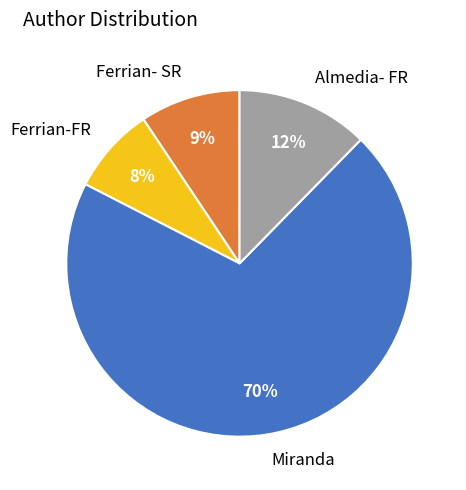

What is the ratio of the value at Ferrian- SR to the value at Miranda?

0.1